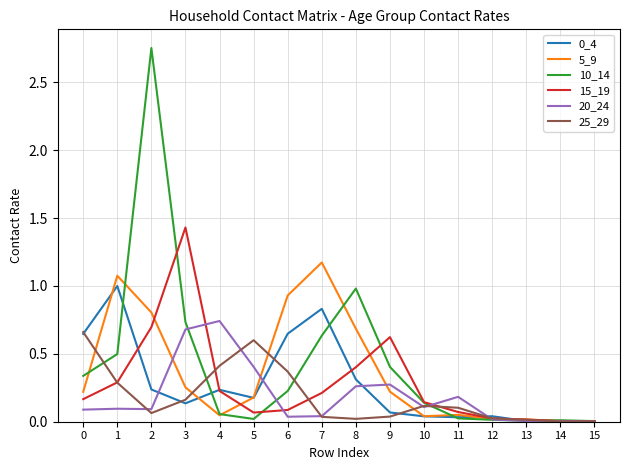

Which series has the widest spread of values?

10_14